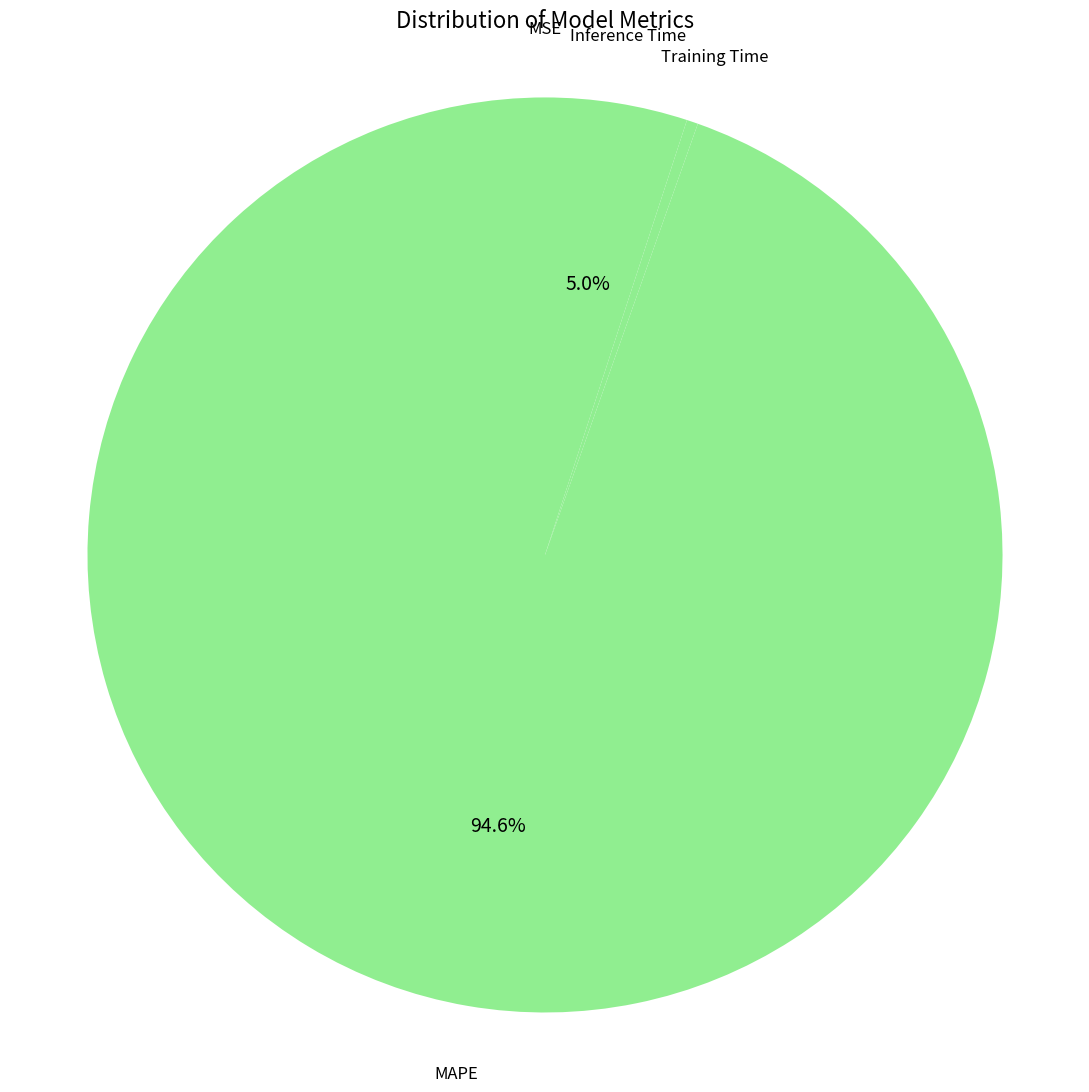

Which category has the biggest portion of the pie?

MAPE